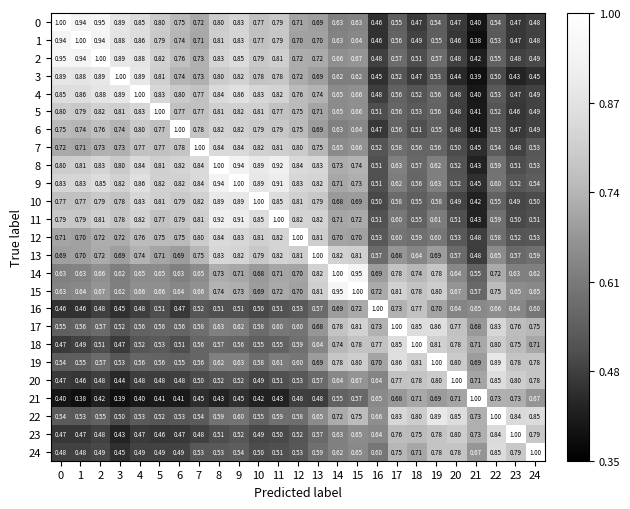

How many series are shown in this chart?

25